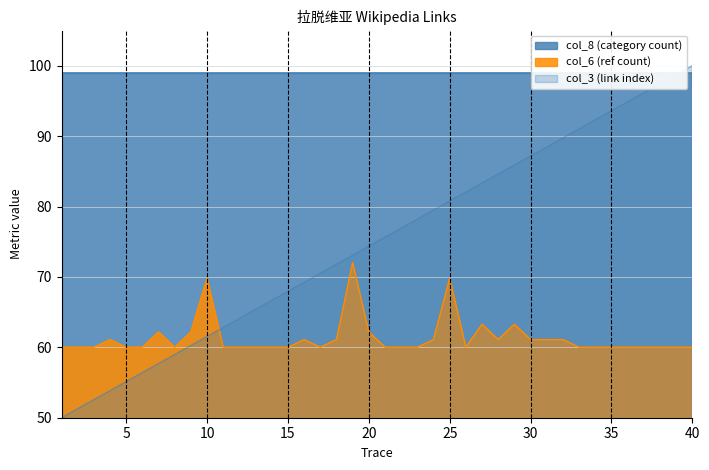

How many data points in col_6 (ref count) are above 60?

16